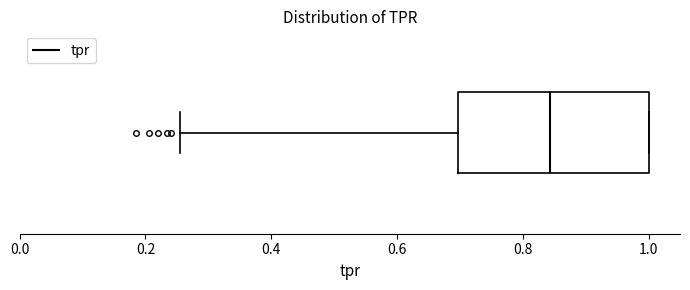

Where is the right edge of the box on the x-axis? The values are not printed on the chart, so give them approximately, as read against the axis.

1.00